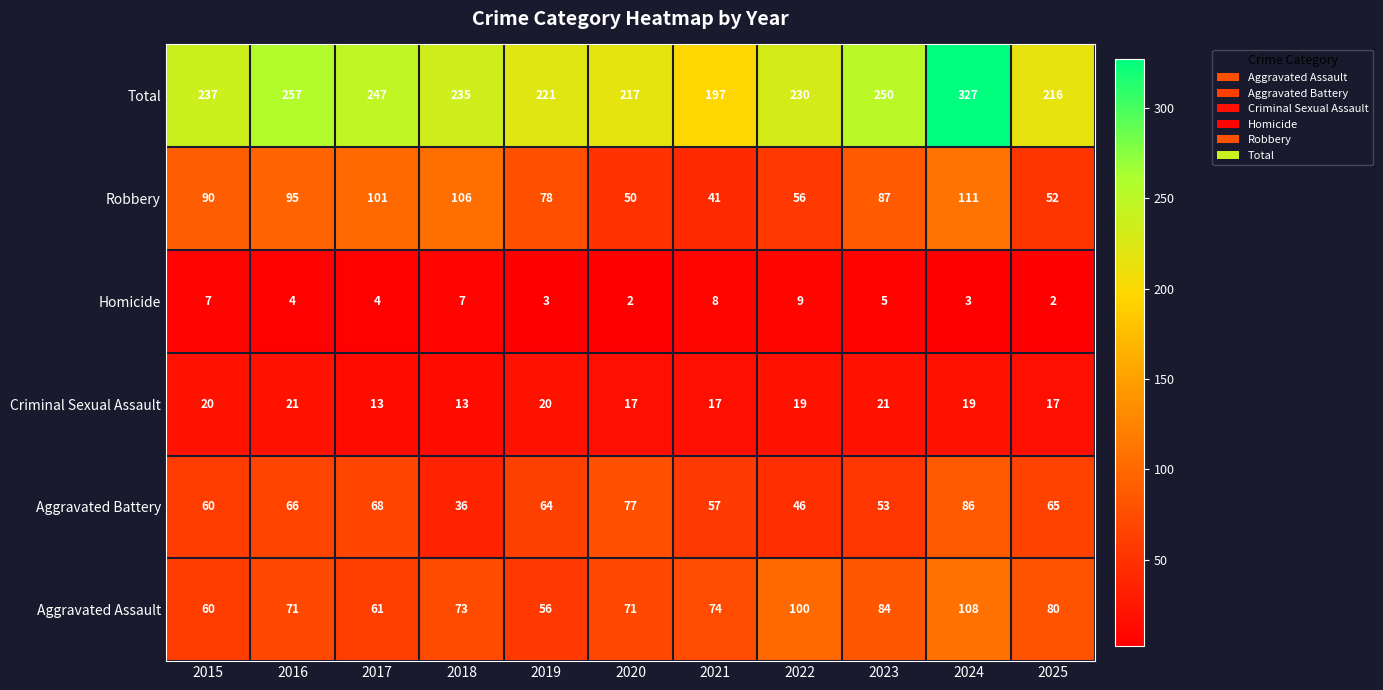

True or false: the data shows 221 at 2019.

True